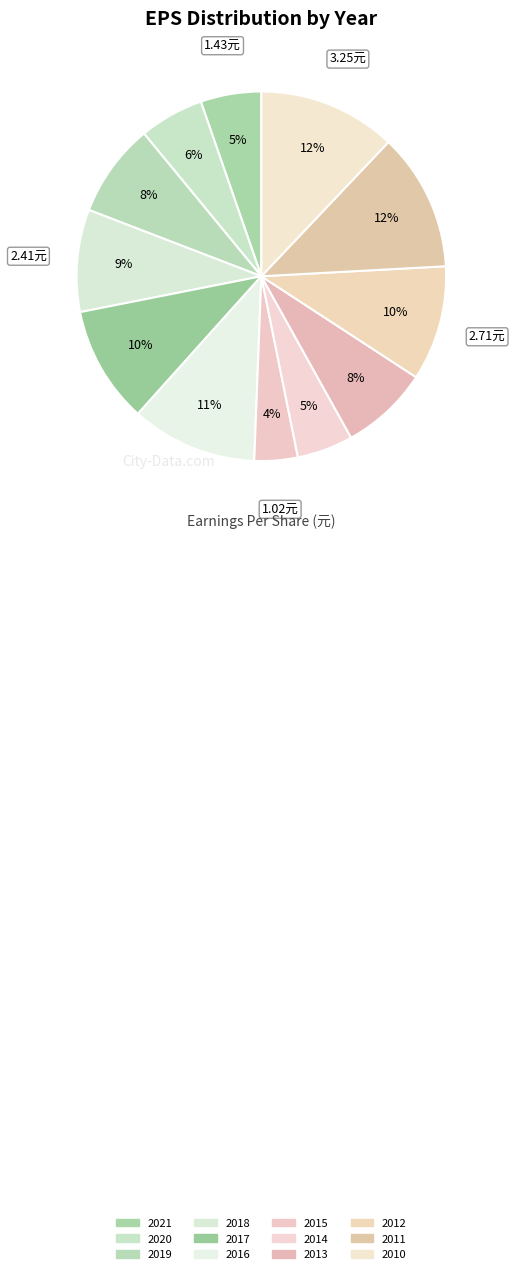

How much of the chart is everything except 2017?

89.8%